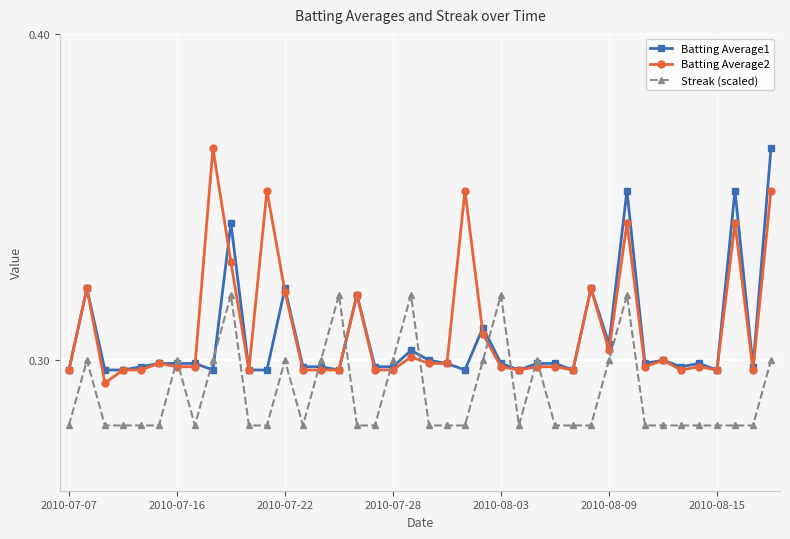

How many lines are shown in the chart?

3